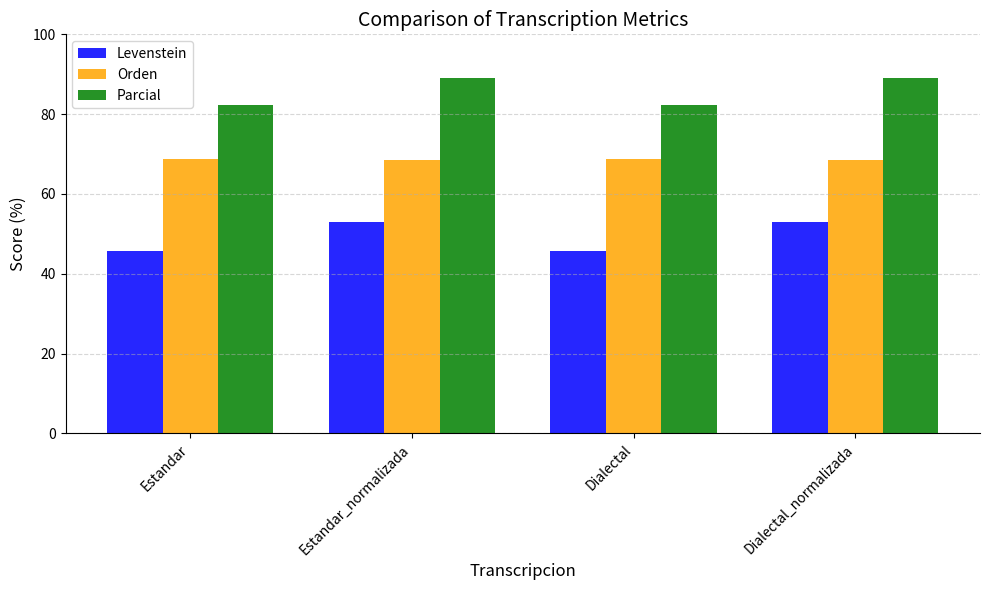

Read the Orden value at Dialectal_normalizada.

68.5